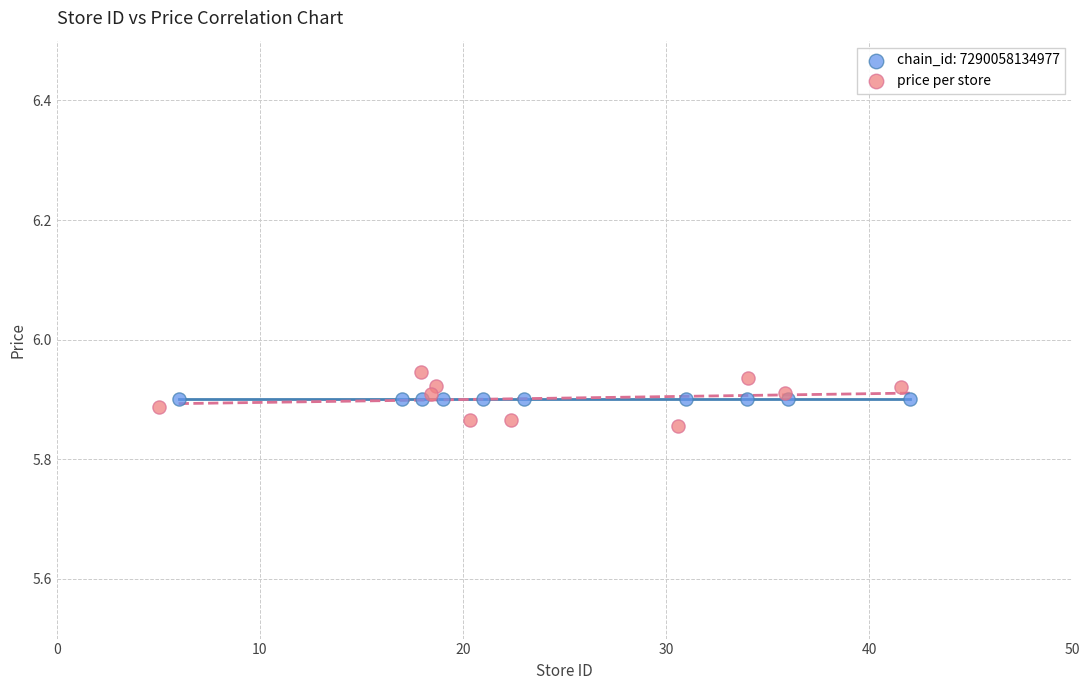

Which series contains the highest Y value?

price per store